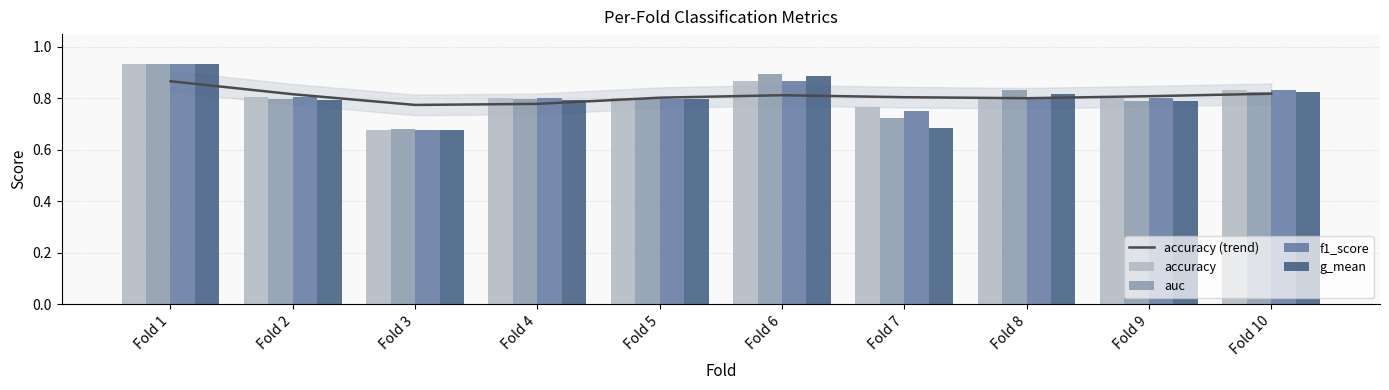

What is the value of the accuracy (trend) bar at the 10th from the left?

0.8